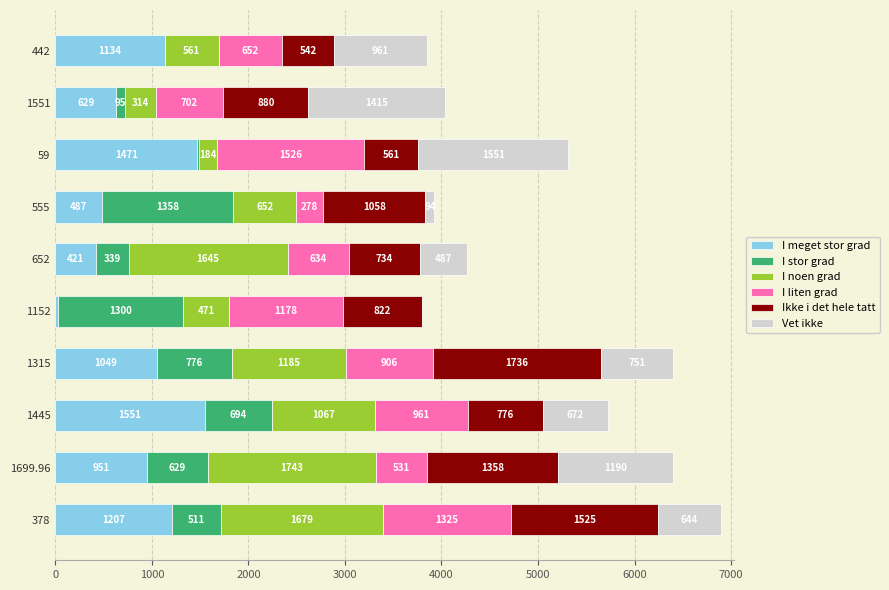

What is the total value across all series at 1445?

5721.0